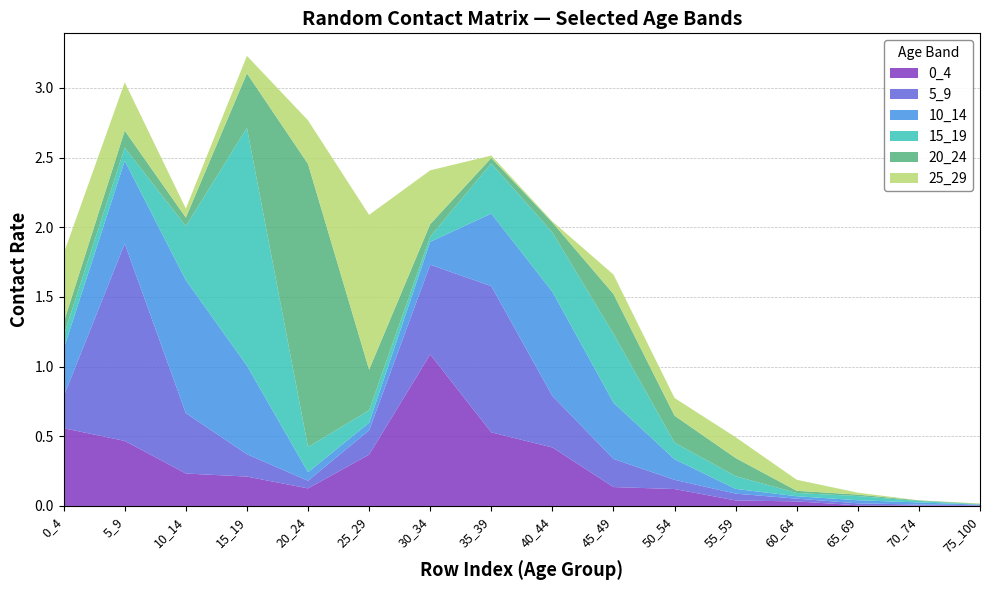

Reading left to right, what are all the values shown in this chart?

0_4: 0_4=0.6	5_9=0.5	10_14=0.2	15_19=0.2	20_24=0.1	25_29=0.4	30_34=1.1	35_39=0.5	40_44=0.4	45_49=0.1	50_54=0.1	55_59=0.0	60_64=0.0	65_69=0.0	70_74=0.0	75_100=0.0
5_9: 0_4=0.2	5_9=1.4	10_14=0.4	15_19=0.2	20_24=0.1	25_29=0.2	30_34=0.6	35_39=1.0	40_44=0.4	45_49=0.2	50_54=0.1	55_59=0.0	60_64=0.0	65_69=0.0	70_74=0.0	75_100=0.0
10_14: 0_4=0.3	5_9=0.6	10_14=1.0	15_19=0.6	20_24=0.1	25_29=0.1	30_34=0.2	35_39=0.5	40_44=0.7	45_49=0.4	50_54=0.1	55_59=0.0	60_64=0.0	65_69=0.0	70_74=0.0	75_100=0.0
15_19: 0_4=0.1	5_9=0.1	10_14=0.4	15_19=1.7	20_24=0.2	25_29=0.1	30_34=0.0	35_39=0.4	40_44=0.4	45_49=0.5	50_54=0.1	55_59=0.1	60_64=0.0	65_69=0.0	70_74=0.0	75_100=0.0
20_24: 0_4=0.1	5_9=0.1	10_14=0.1	15_19=0.4	20_24=2.0	25_29=0.3	30_34=0.1	35_39=0.0	40_44=0.1	45_49=0.3	50_54=0.2	55_59=0.1	60_64=0.0	65_69=0.0	70_74=0.0	75_100=0.0
25_29: 0_4=0.5	5_9=0.3	10_14=0.1	15_19=0.1	20_24=0.3	25_29=1.1	30_34=0.4	35_39=0.0	40_44=0.0	45_49=0.1	50_54=0.1	55_59=0.1	60_64=0.1	65_69=0.0	70_74=0.0	75_100=0.0